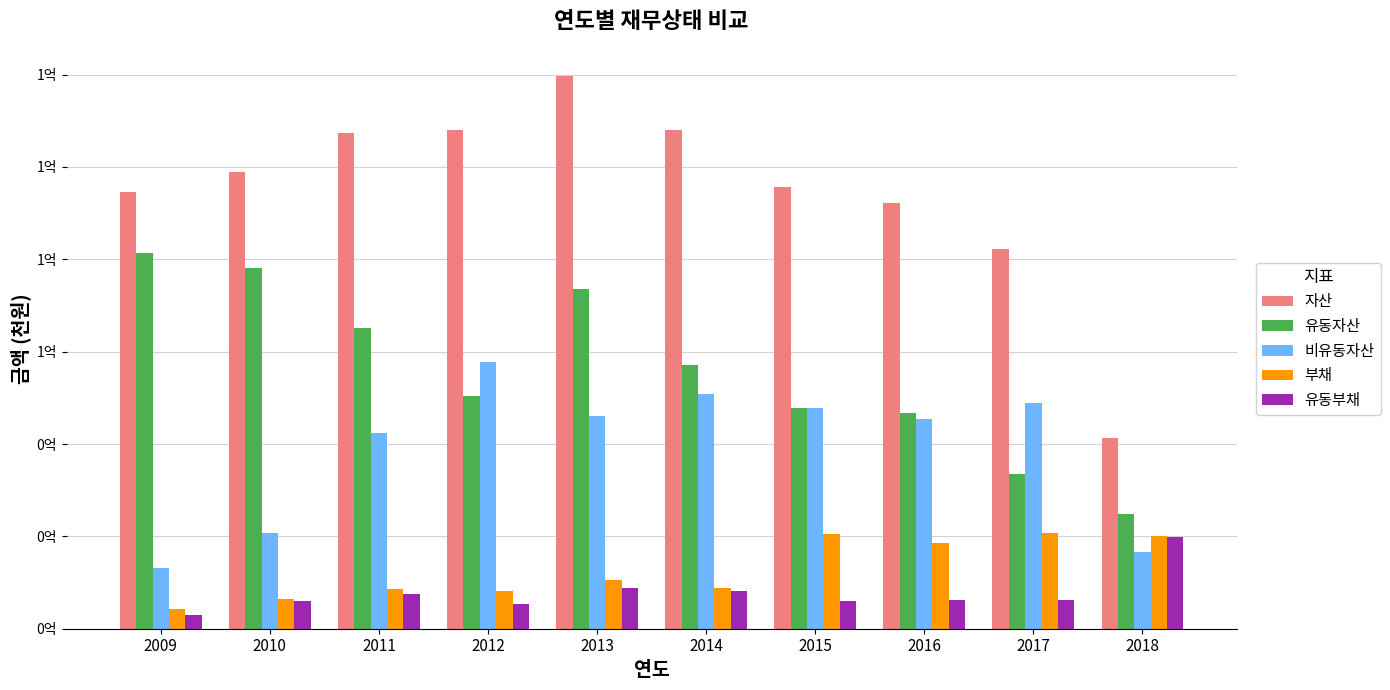

Reading left to right, transcribe all the data shown in this chart.

자산: 94542390	98934512	107438451	108083925	119597778	107961982	95696371	92089024	82306971	41403529
유동자산: 81450397	78101521	65142031	50426061	73499370	57212616	47838798	46670269	33438943	24834405
비유동자산: 13091993	20832990	42296420	57657864	46098408	50749366	47857573	45418755	48868029	16569124
부채: 4178976	6383659	8506587	8162674	10480103	8892015	20506583	18591965	20678142	20172094
유동부채: 2948536	5897629	7477530	5404903	8823768	8175308	6044878	6180388	6146000	19793528